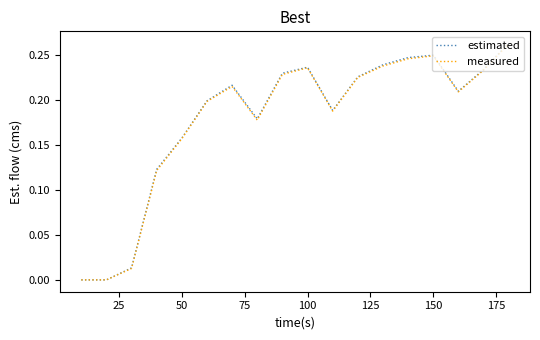

Which series has the widest spread of values?

estimated